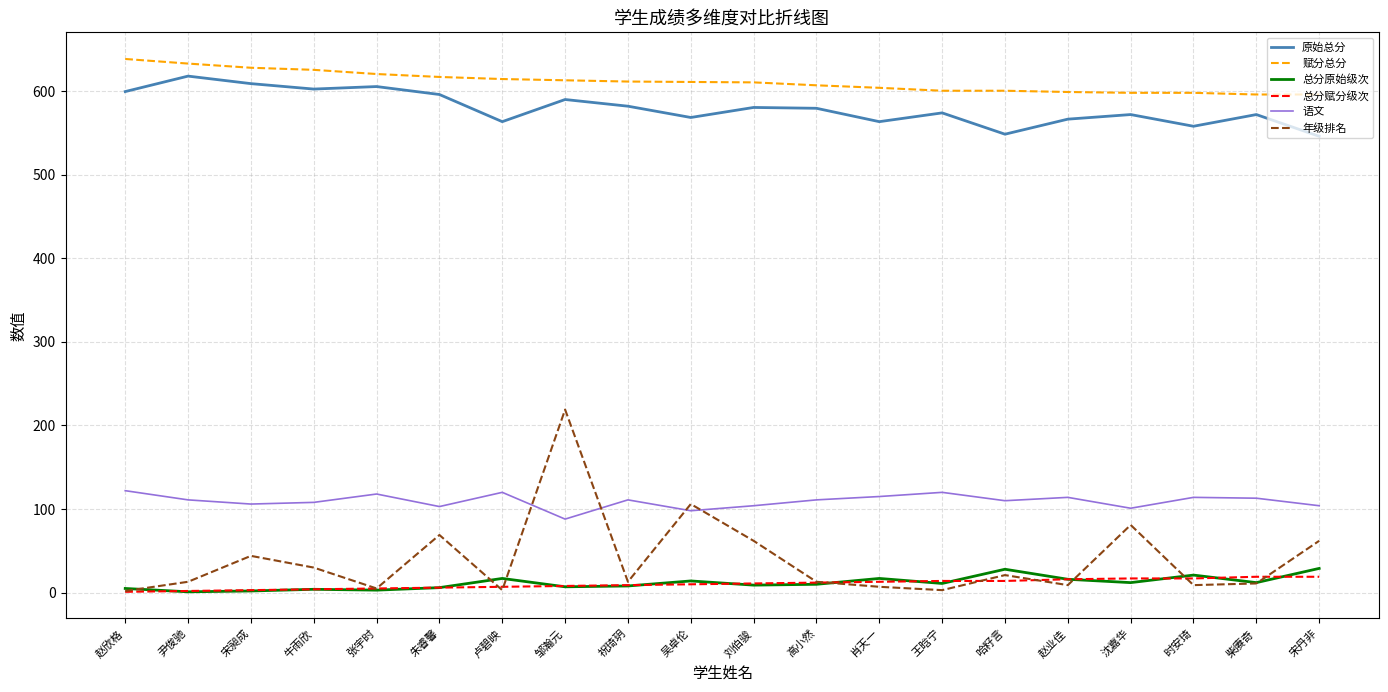

What is the difference between the 总分赋分级次 values at 沈嘉华 and 祝琦玥?

8.0